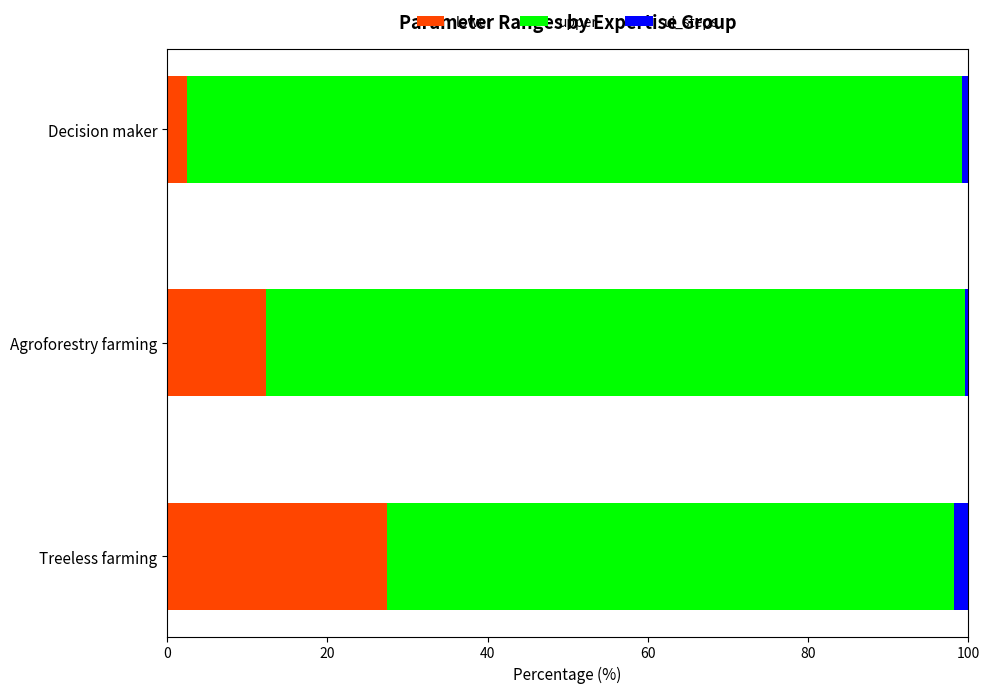

What is the difference between the maximum and minimum values in the lower series?

25.0